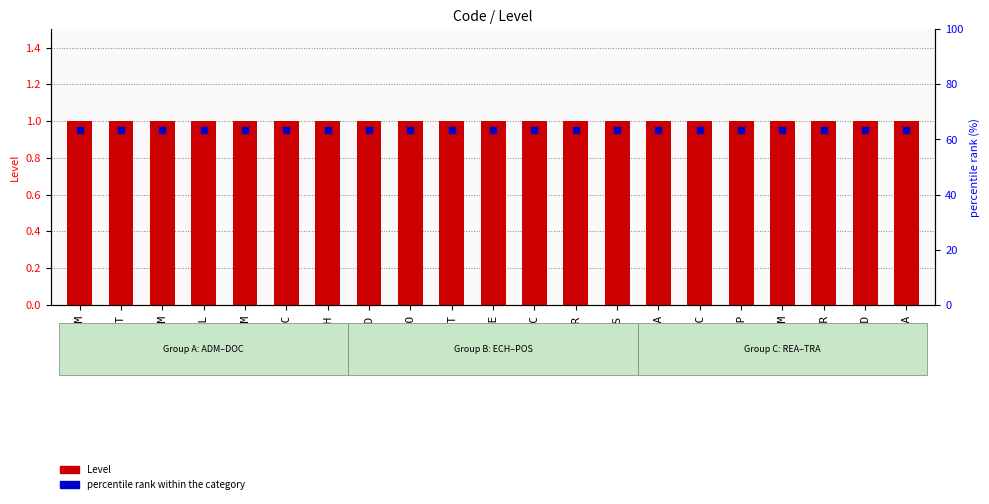

At which category is the sum across all series the highest?

ADM